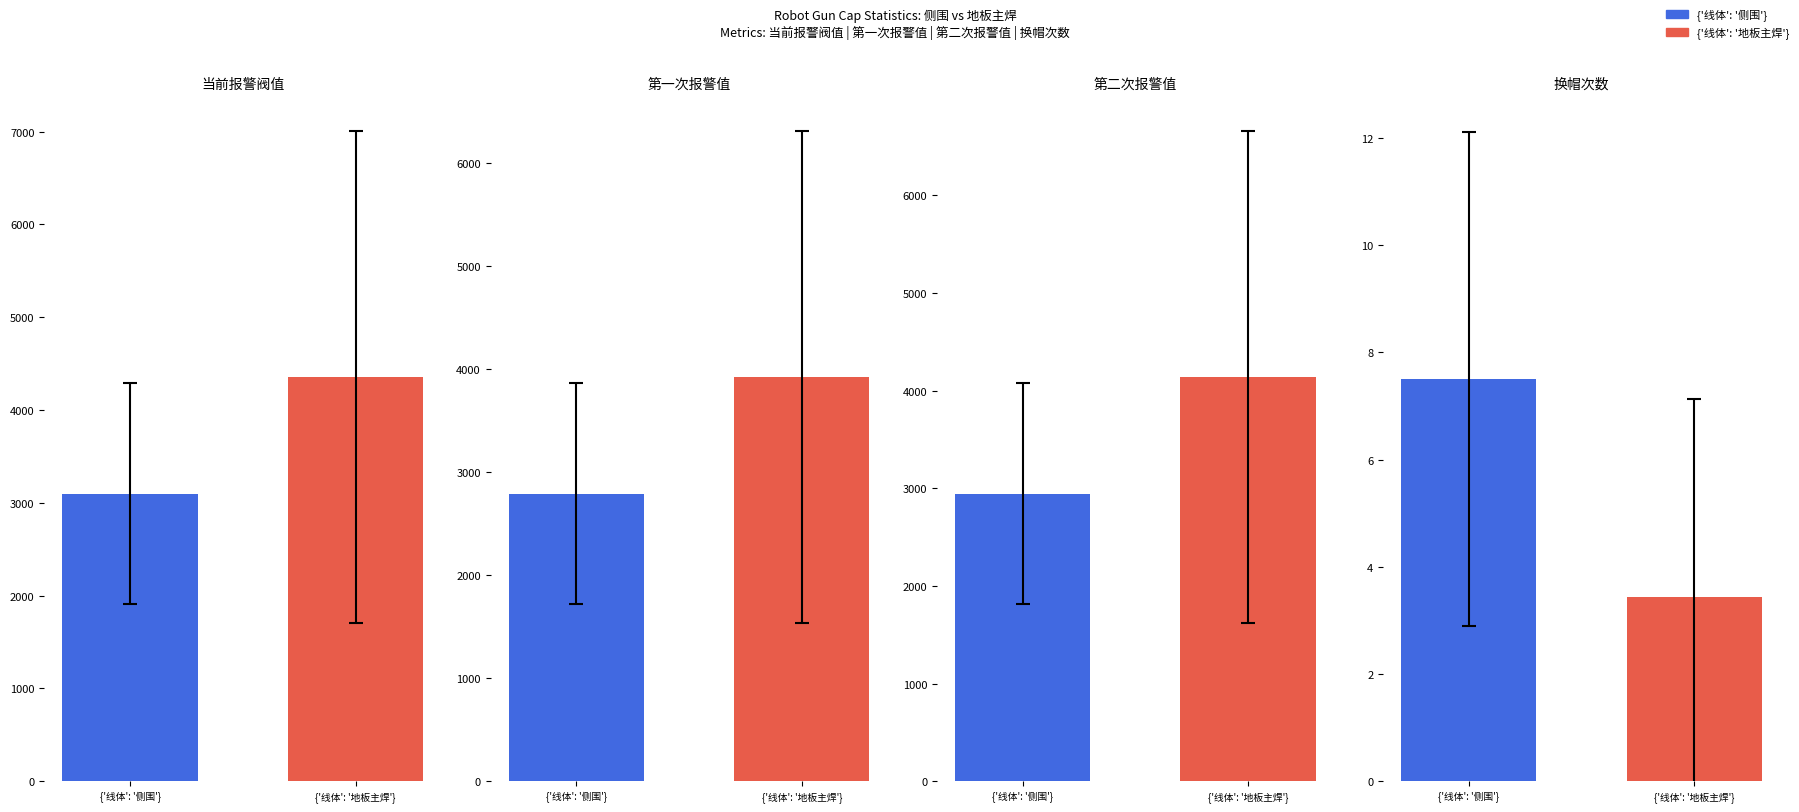

True or false: 第一次报警值 has a value of 9957 at SB070R1GUN2.

False